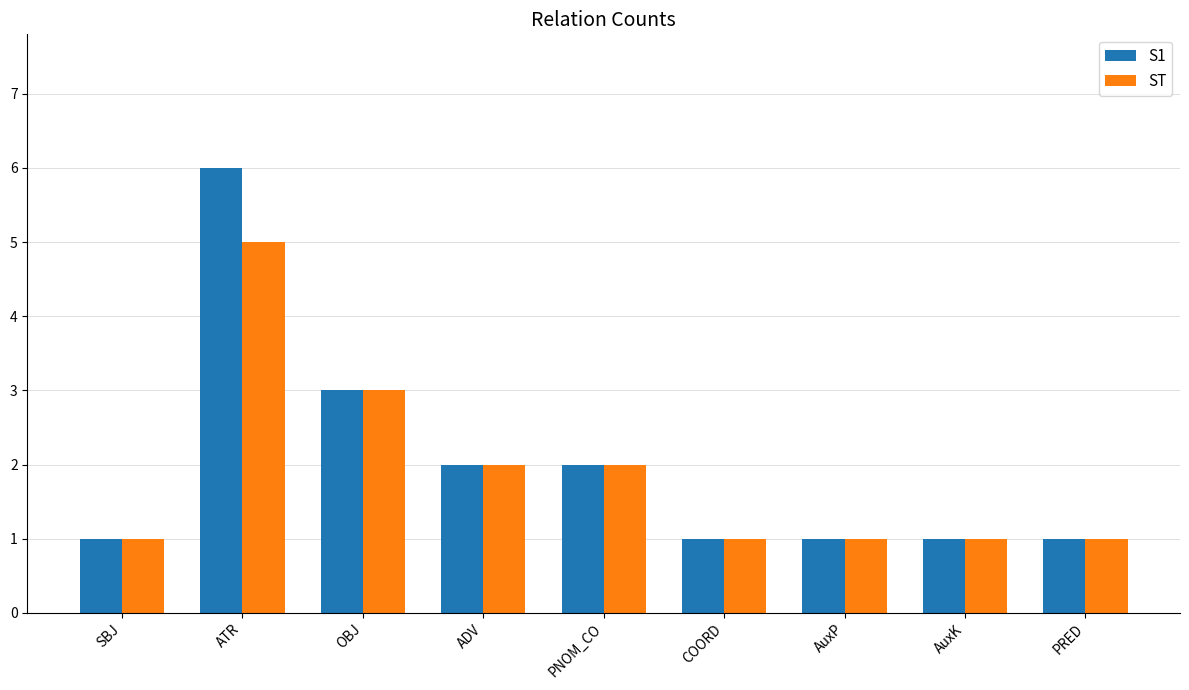

Reading left to right, transcribe all the data shown in this chart.

S1: SBJ=1	ATR=6	OBJ=3	ADV=2	PNOM_CO=2	COORD=1	AuxP=1	AuxK=1	PRED=1
ST: SBJ=1	ATR=5	OBJ=3	ADV=2	PNOM_CO=2	COORD=1	AuxP=1	AuxK=1	PRED=1